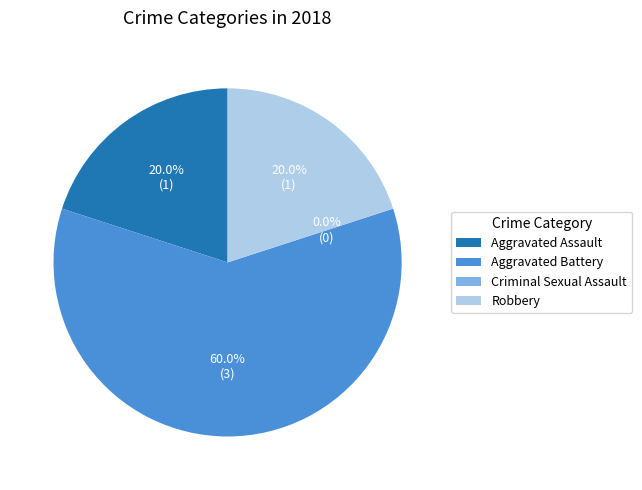

Which slice is the largest?

Aggravated Battery